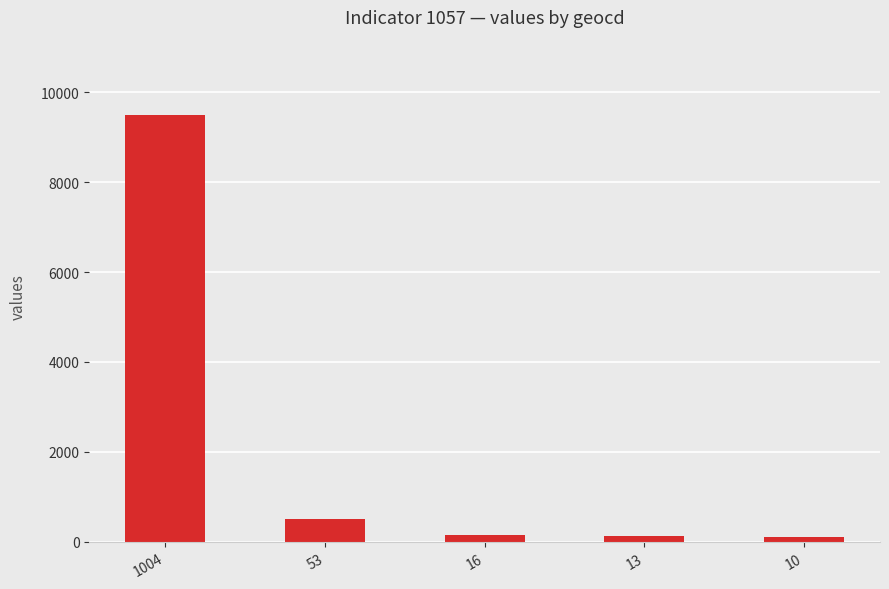

How many data points are less than 151?

2